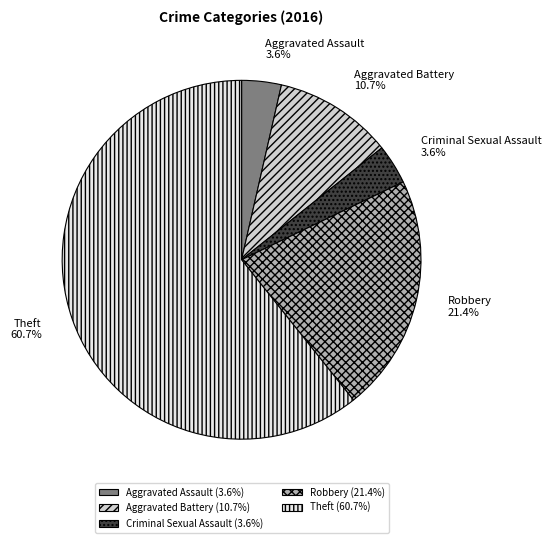

To the nearest percent, what is the difference between the Robbery and Theft slice percentages?

39%